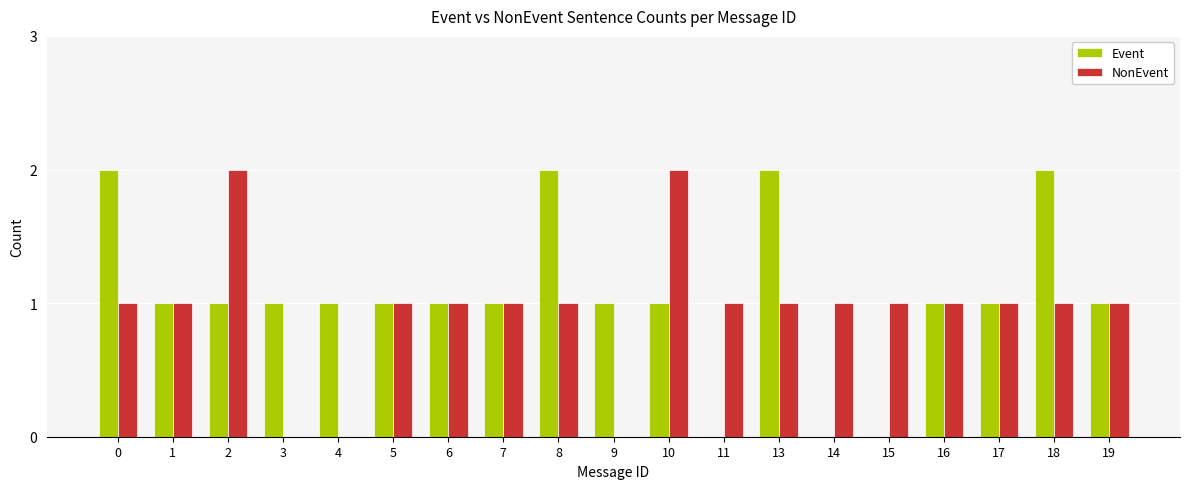

Reading left to right, transcribe all the data shown in this chart.

Event: 0=2	1=1	2=1	3=1	4=1	5=1	6=1	7=1	8=2	9=1	10=1	11=0	13=2	14=0	15=0	16=1	17=1	18=2	19=1
NonEvent: 0=1	1=1	2=2	3=0	4=0	5=1	6=1	7=1	8=1	9=0	10=2	11=1	13=1	14=1	15=1	16=1	17=1	18=1	19=1